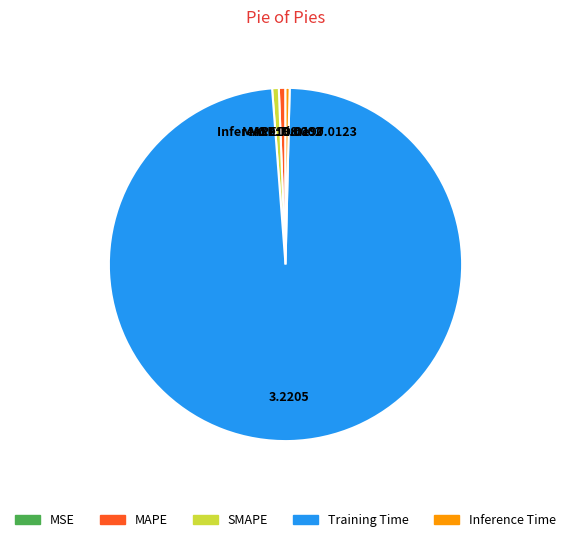

Is the sum of Training Time and SMAPE greater than half?

Yes